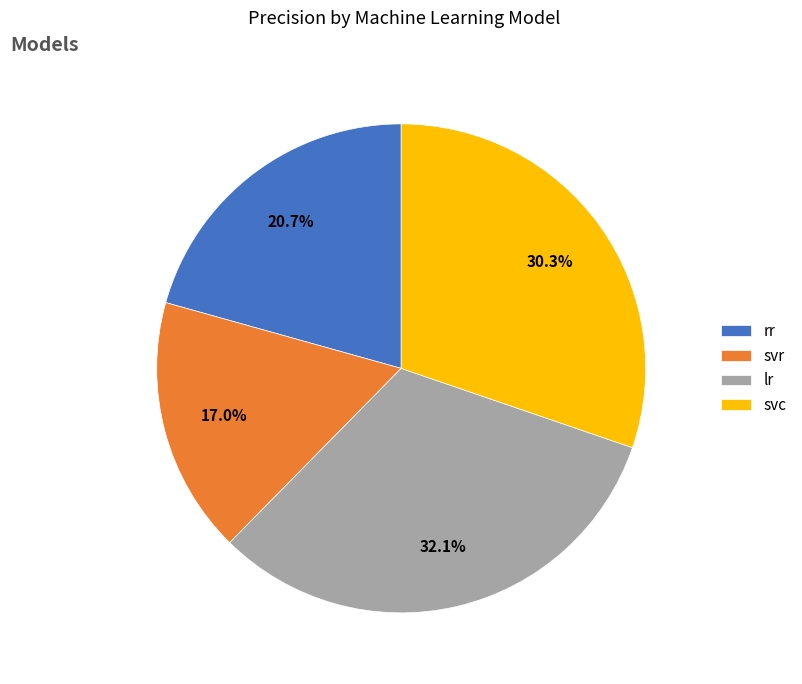

Does any single category account for the majority?

No